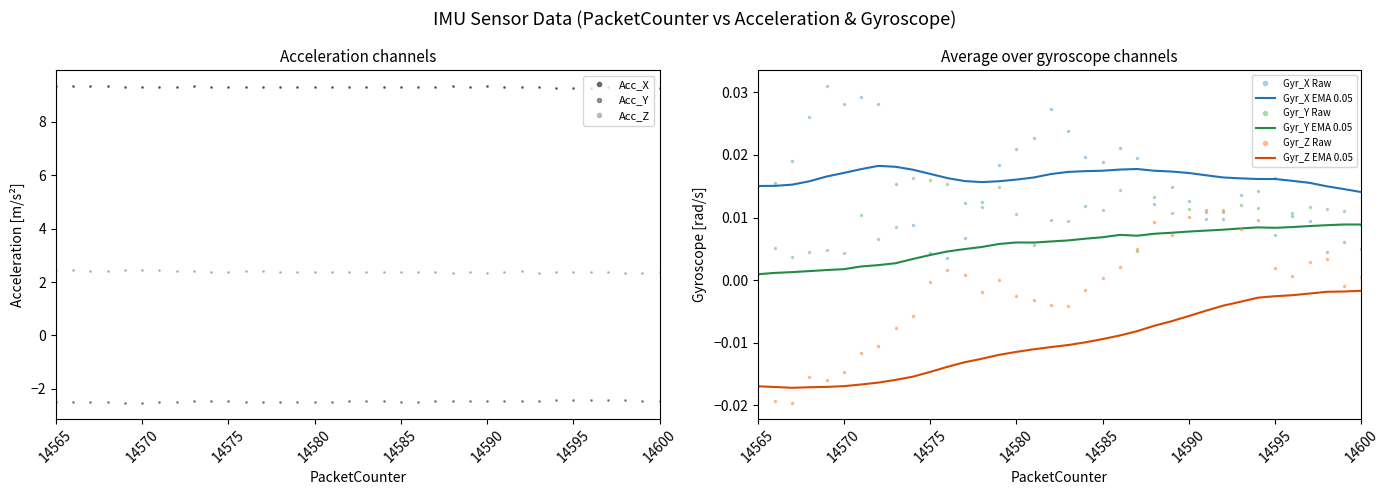

True or false: Acc_X has a value of 15.7 at 14568.

False